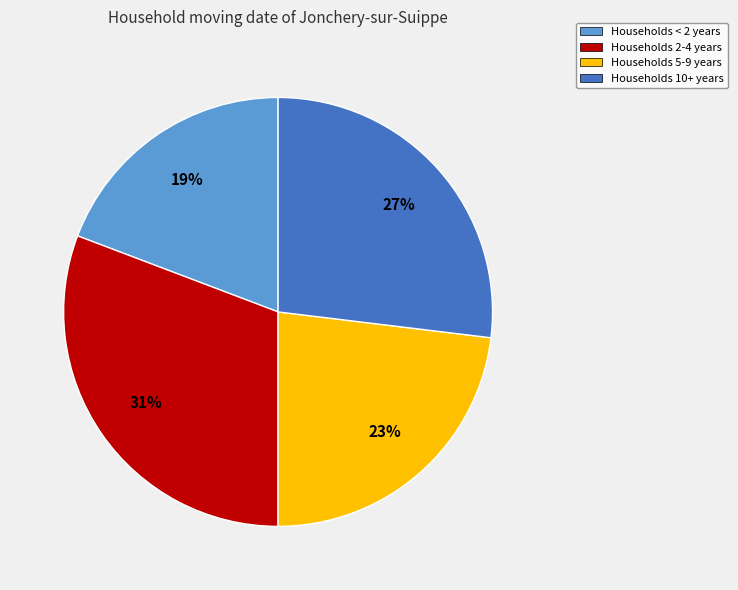

To the nearest percent, what is the difference between the largest and smallest slice percentages?

12%